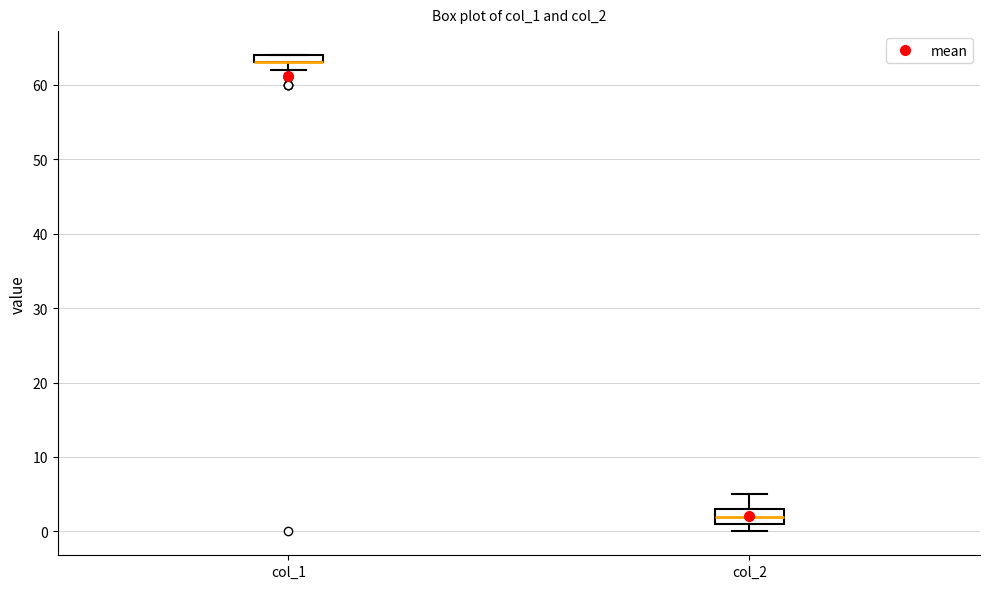

Which box is the tallest, from its lower edge to its upper edge?

col_2